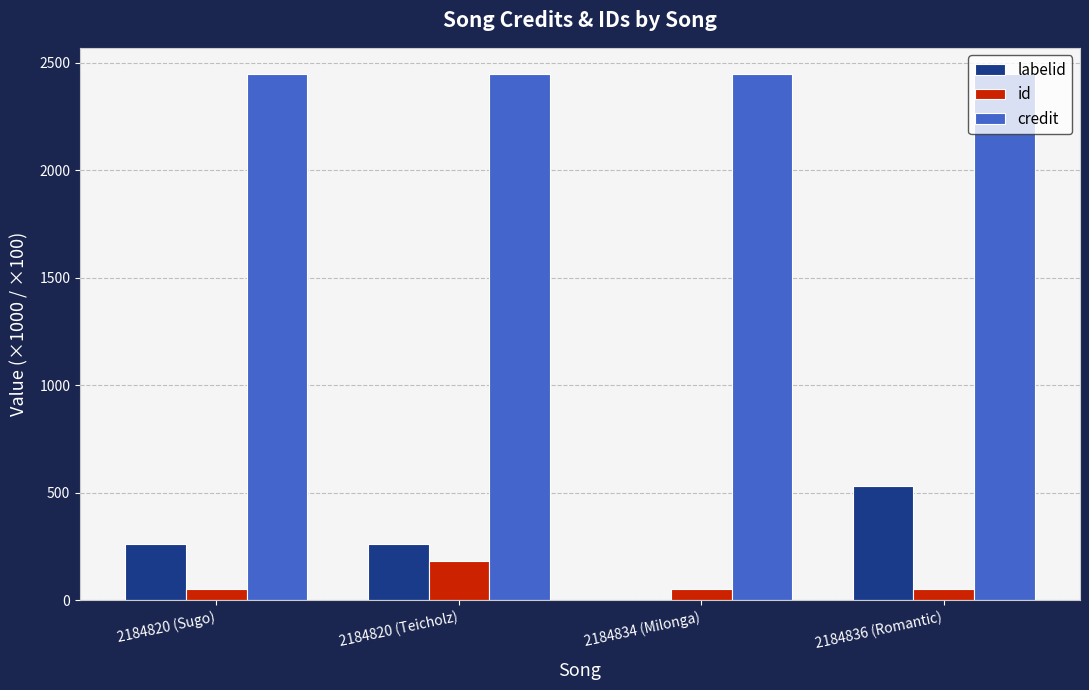

Is the value of labelid at 2184834 (Milonga) greater than the value of id at 2184836 (Romantic)?

No